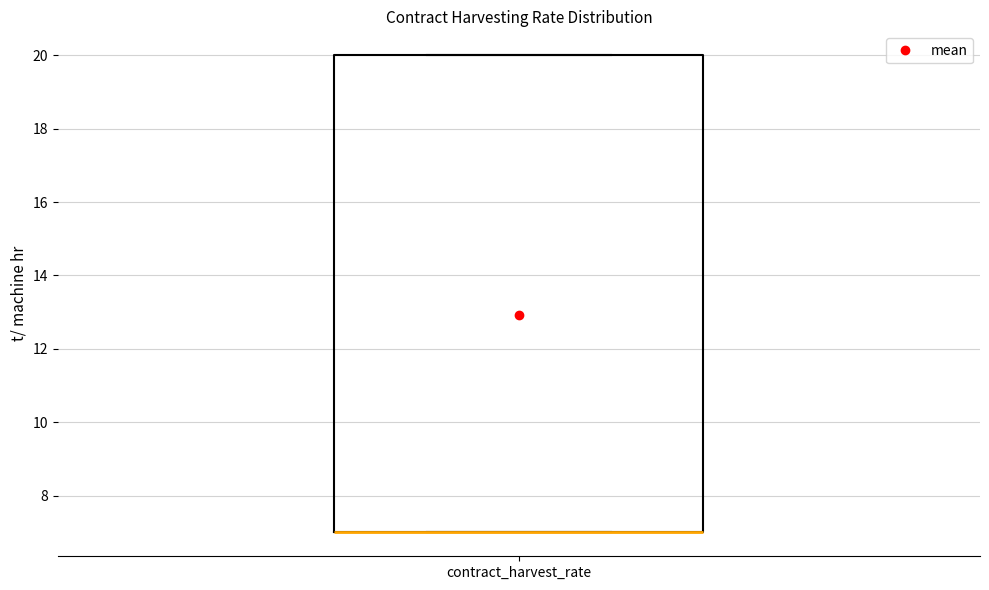

Where is the upper edge of the box for contract_harvest_rate on the y-axis? The values are not printed on the chart, so give them approximately, as read against the axis.

20